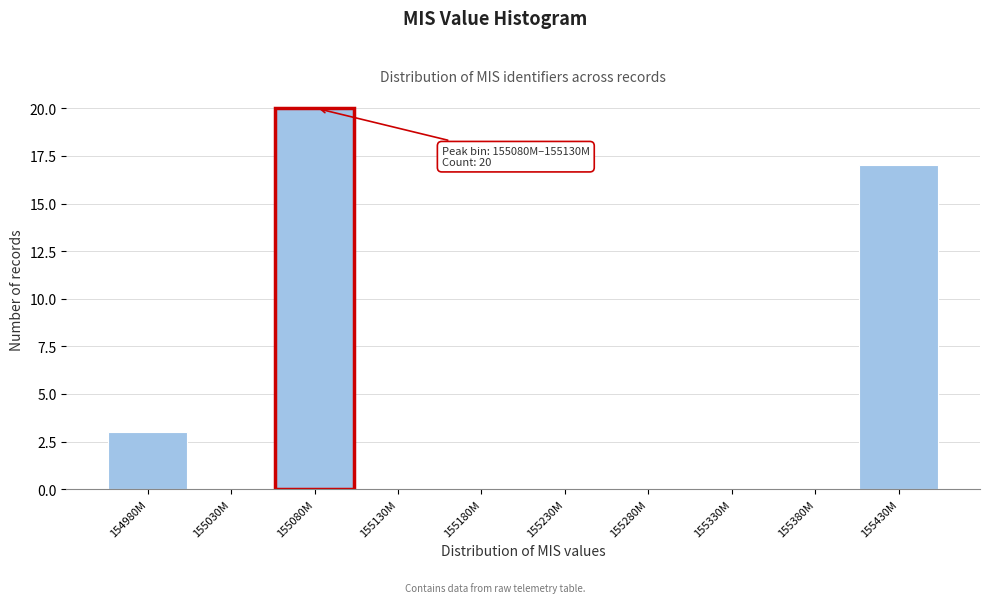

Reading left to right, transcribe all the data shown in this chart.

154980M=3	155030M=0	155080M=20	155130M=0	155180M=0	155230M=0	155280M=0	155330M=0	155380M=0	155430M=17